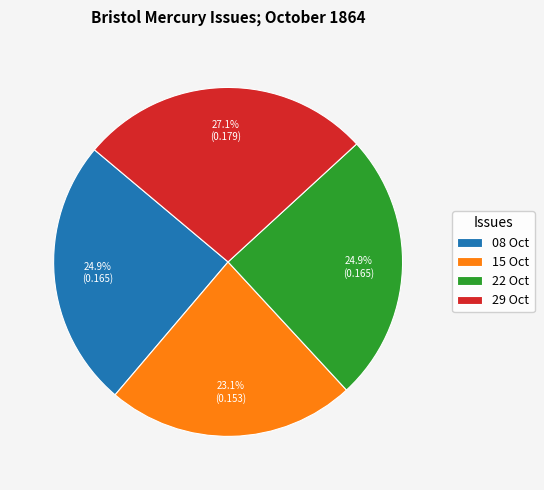

How many segments does this pie chart have?

4